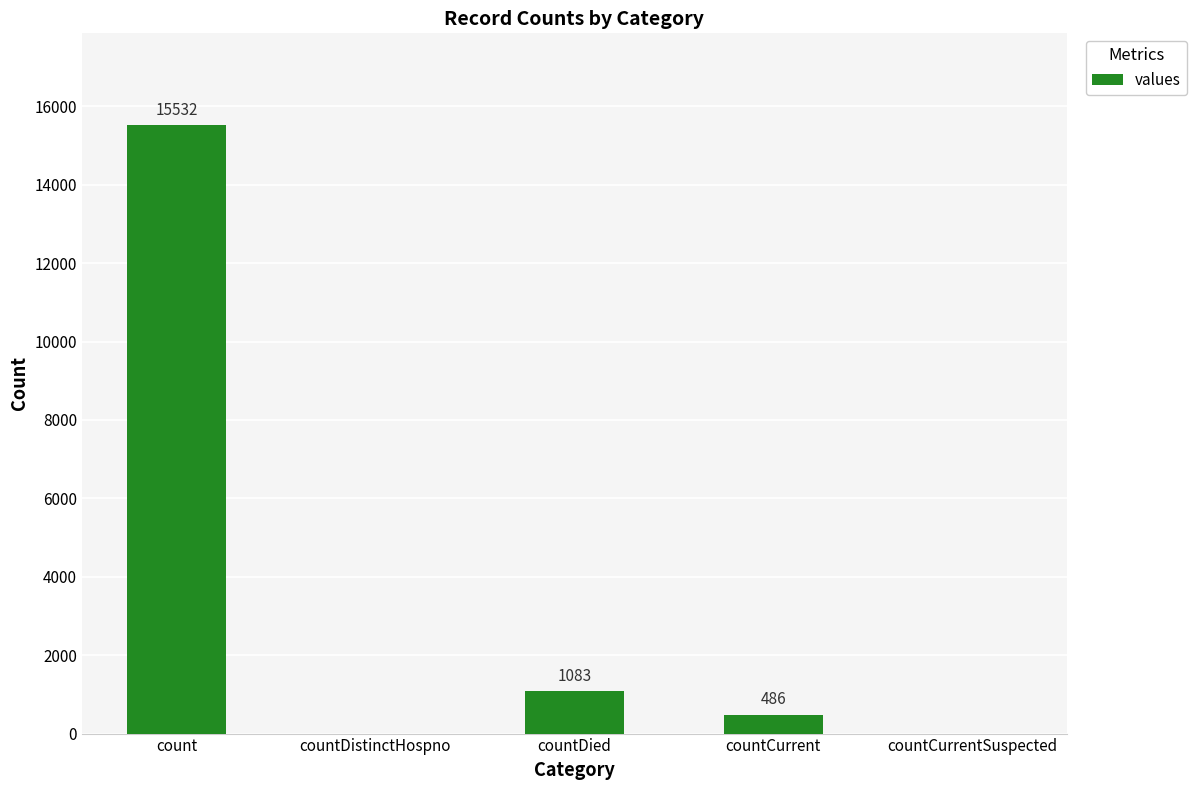

Reading left to right, what are all the values shown in this chart?

count=15532	countDistinctHospno=0	countDied=1083	countCurrent=486	countCurrentSuspected=0